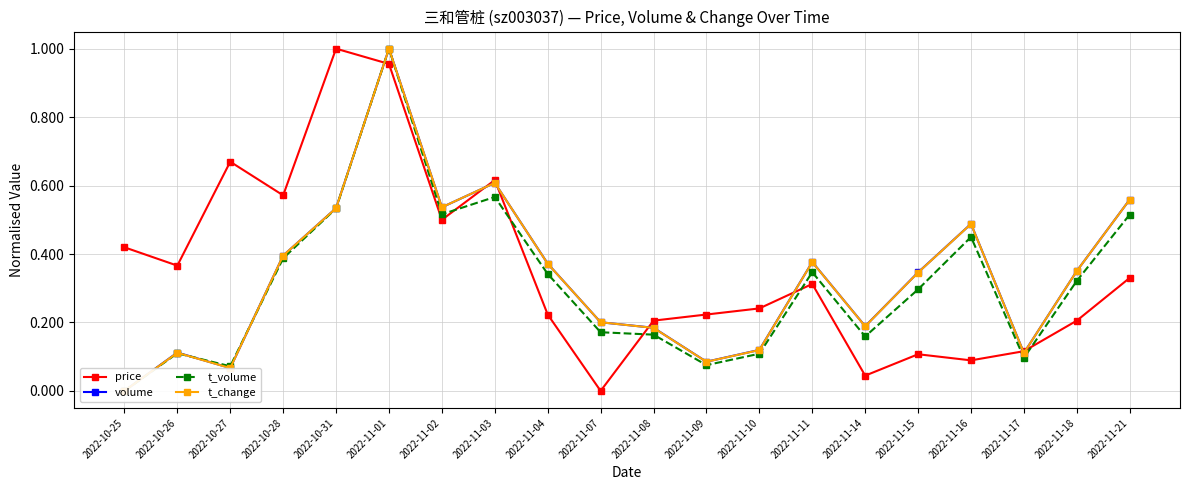

How many lines are shown in the chart?

4